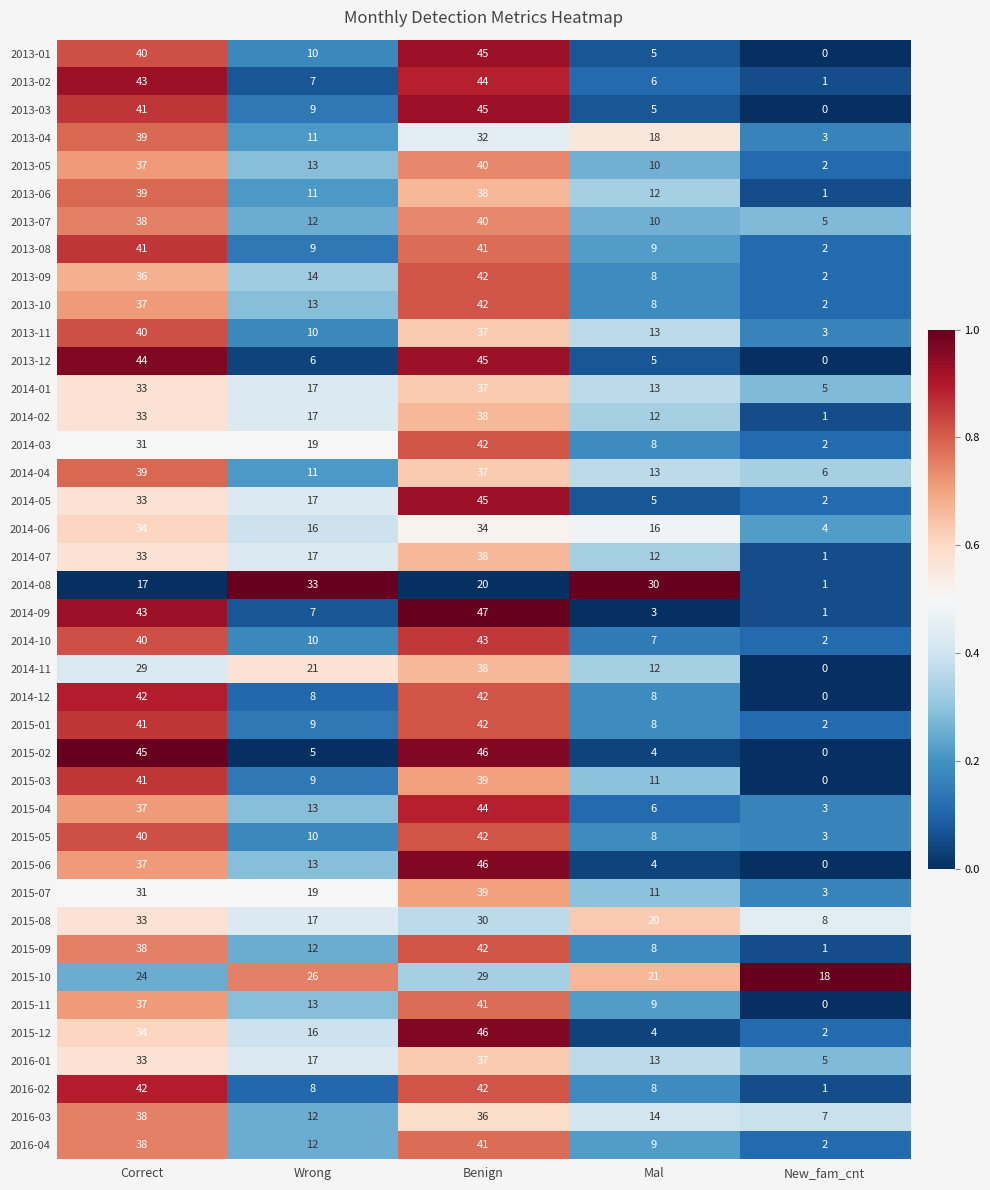

What is the spread (max minus min) of values at New_fam_cnt?

18